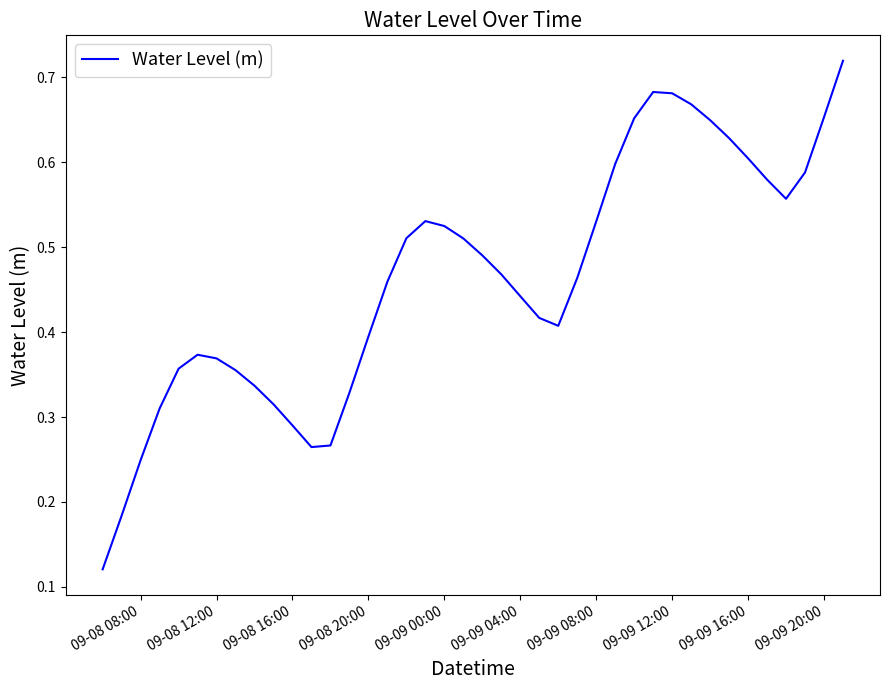

Does the chart have visible grid lines?

No